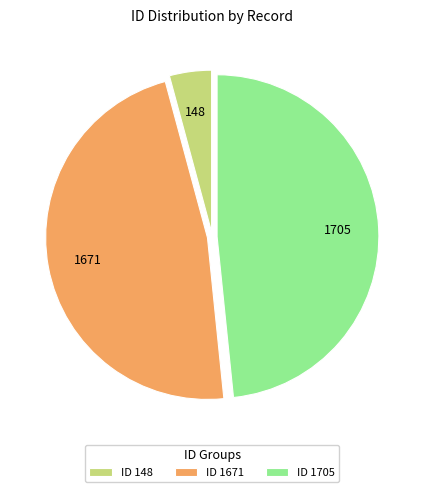

The ID 1671 slice represents 47% of the pie. True or false?

True